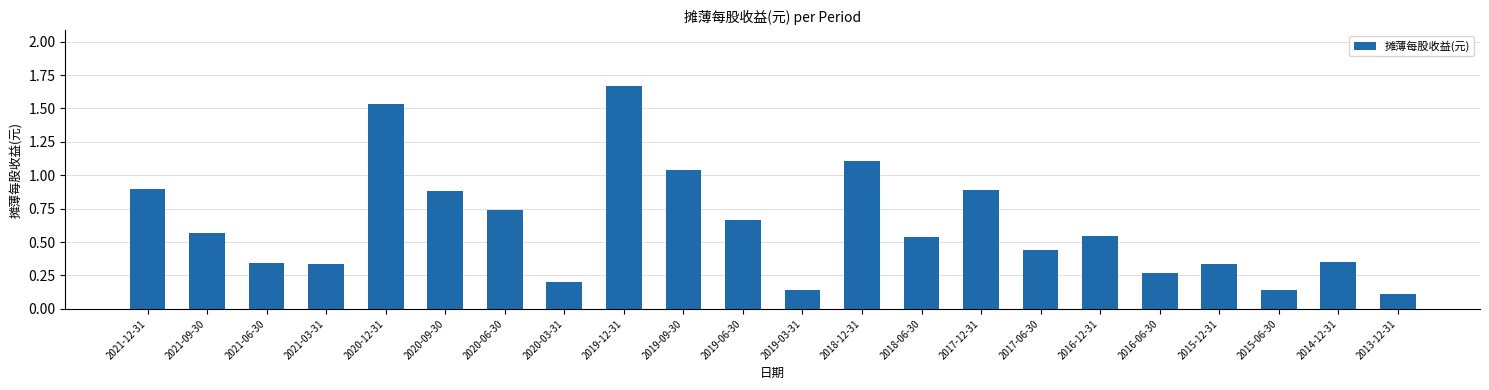

The value at 2021-09-30 is 1.0. True or false?

False